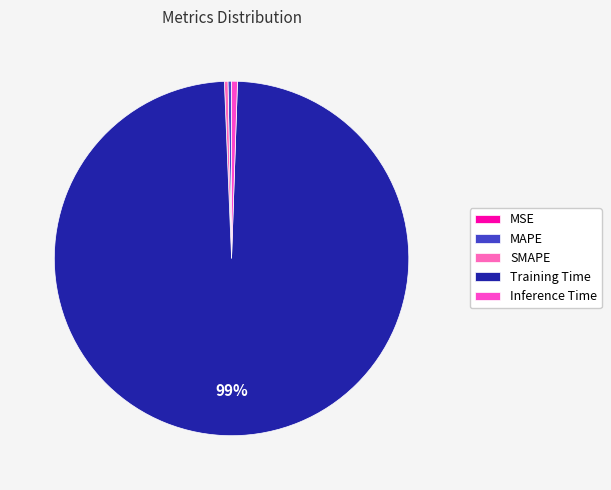

Is the sum of SMAPE and Training Time greater than half?

Yes